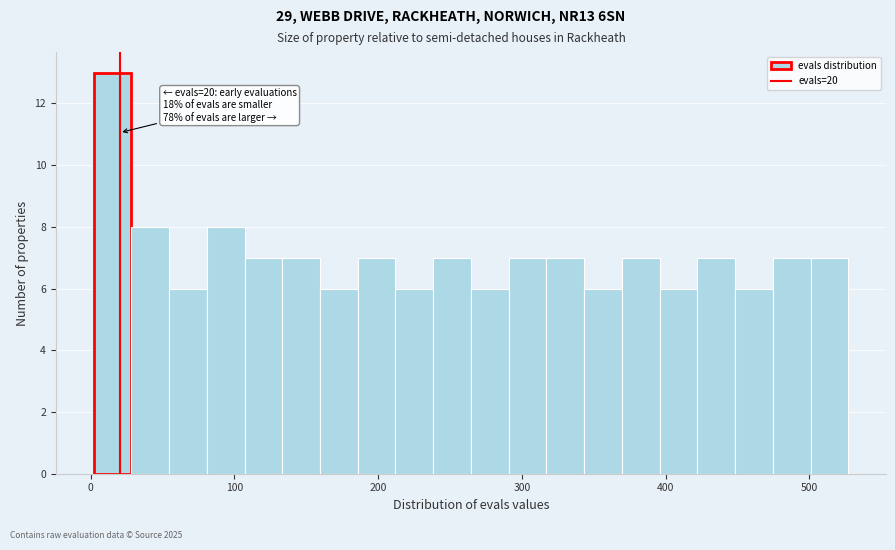

Read against the x-axis, roughly where is the centre of the tallest bar?

20